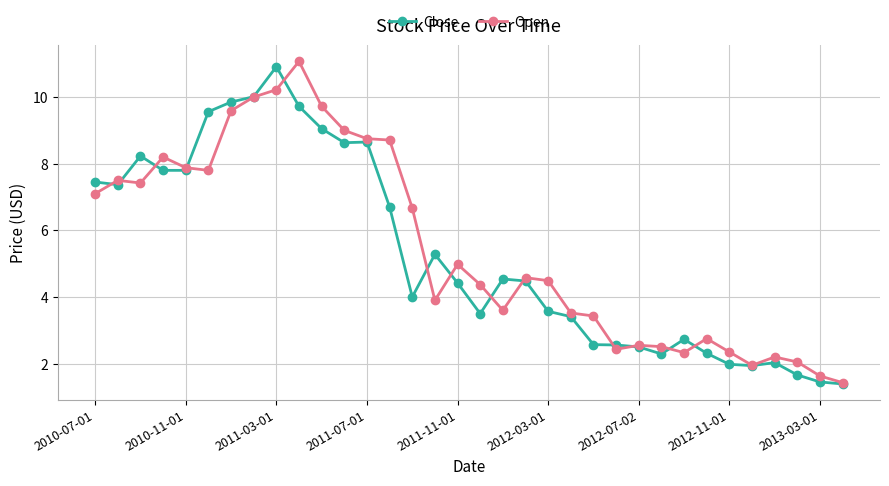

What is the lowest value of the Close series?

1.4